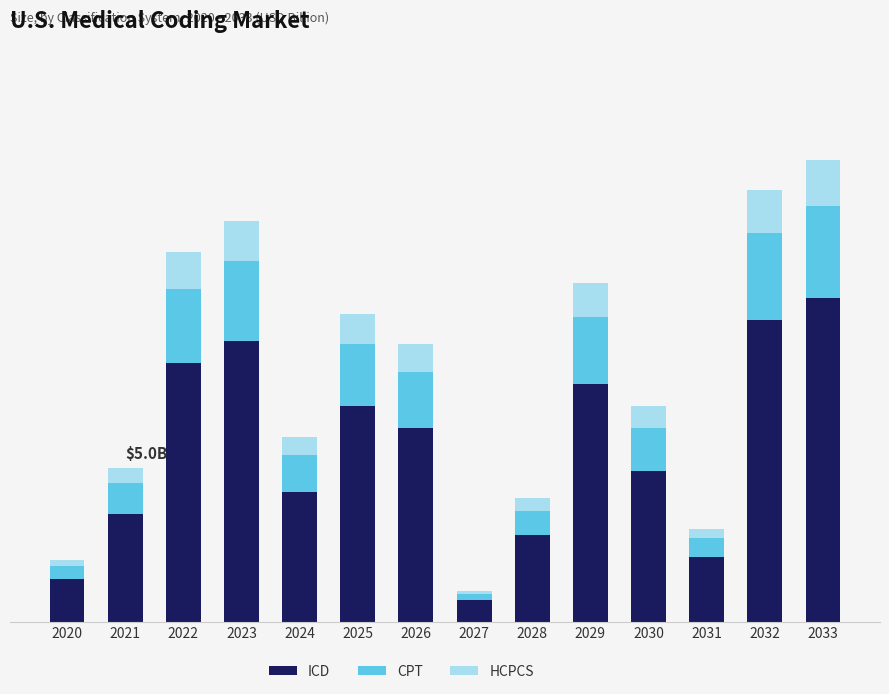

Are the bars grouped side by side (vs. stacked)?

No